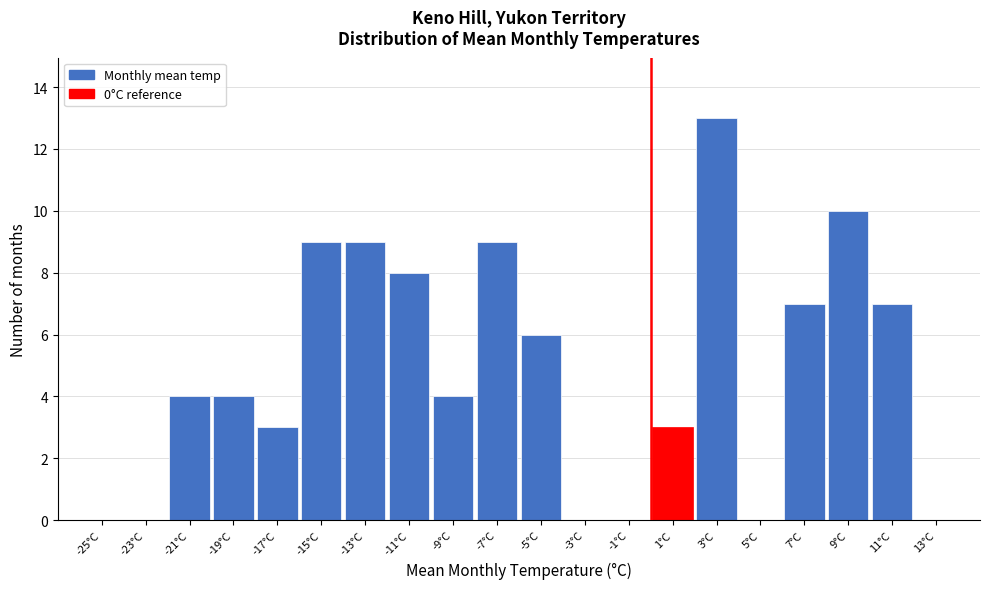

Reading left to right, transcribe this chart: for each bar, give the range it covers on the x-axis and its height. The values are not printed on the chart, so give them approximately, as read against the axis.

-26 to -24: 0
-24 to -22: 0
-22 to -20: 4
-20 to -18: 4
-18 to -16: 3
-16 to -14: 9
-14 to -12: 9
-12 to -10: 8
-10 to -8: 4
-8 to -6: 9
-6 to -4: 6
-4 to -2: 0
-2 to 0: 0
0 to 2: 3
2 to 4: 13
4 to 6: 0
6 to 8: 7
8 to 10: 10
10 to 12: 7
12 to 14: 0